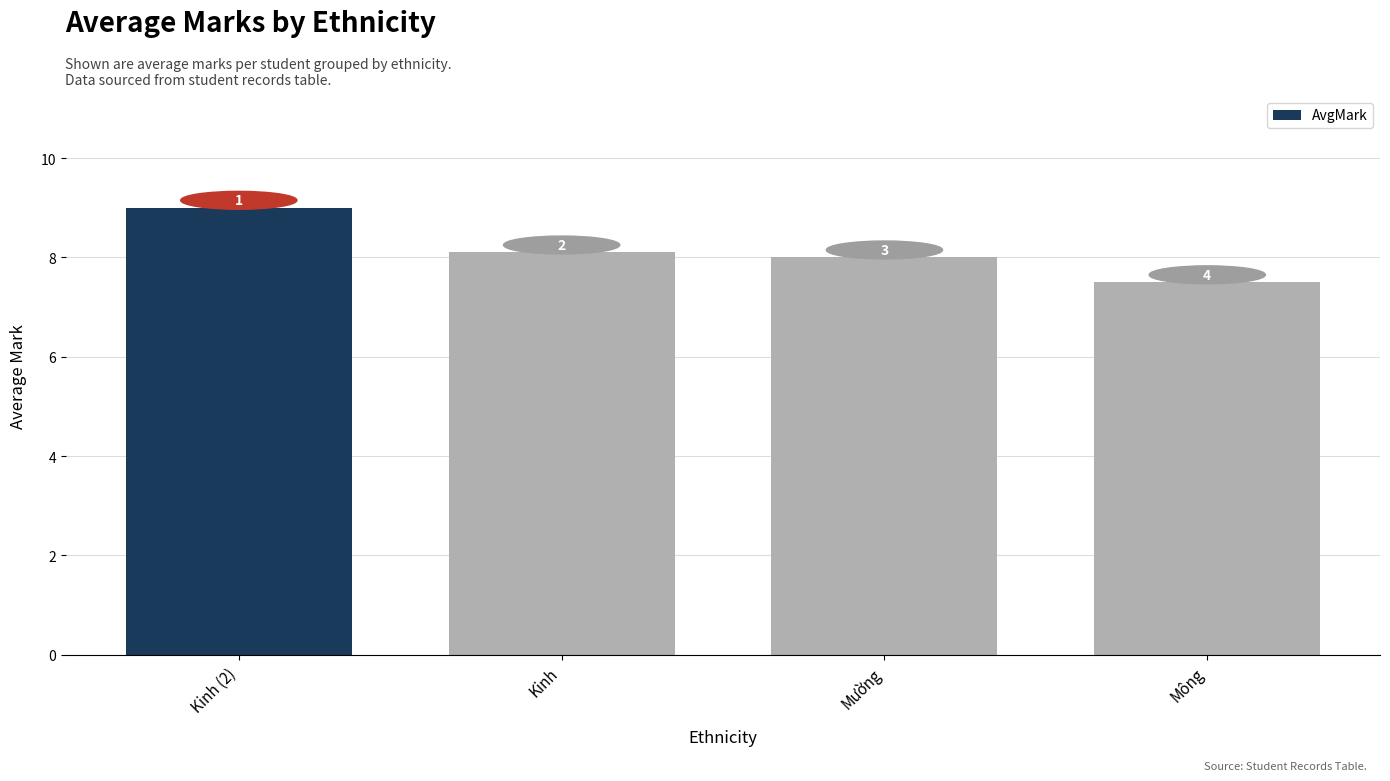

What is the ratio of the value at Mông to the value at Mường?

0.9